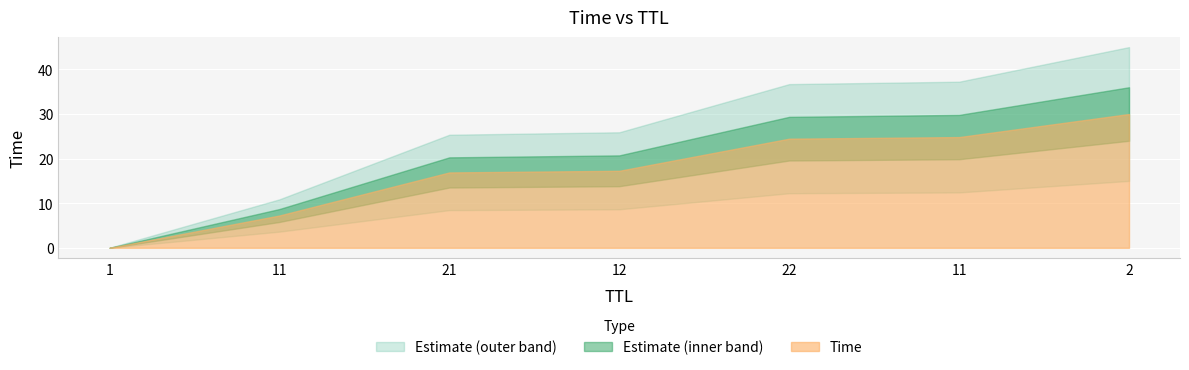

Is it true that the value at 21 is 4.8?

False